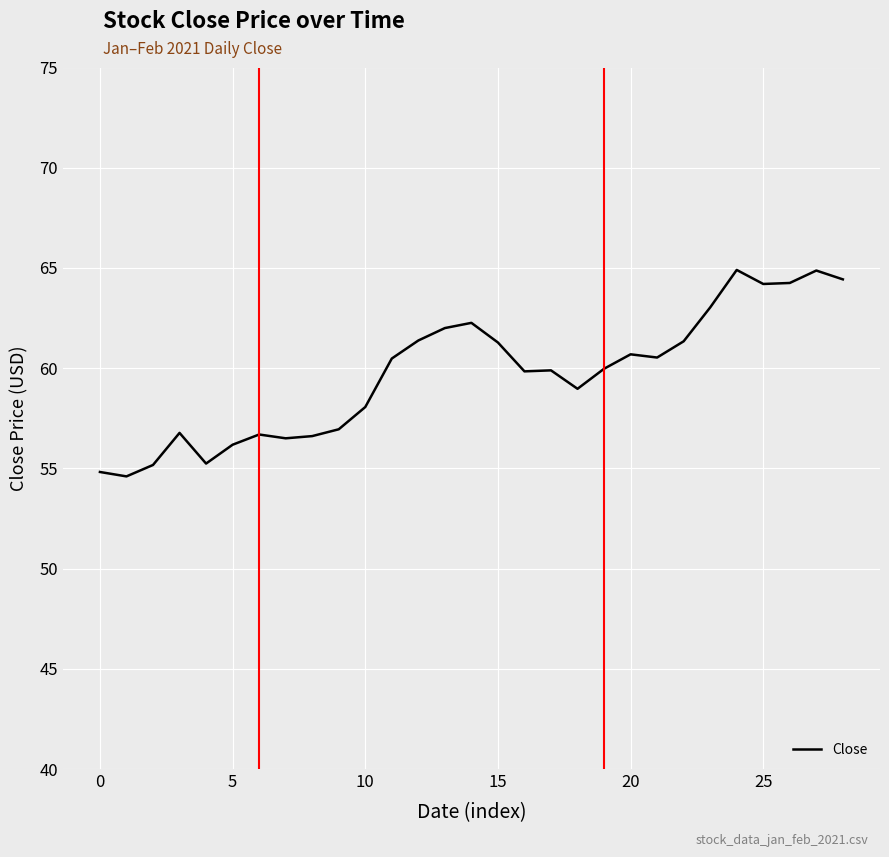

What is the smallest value displayed?

54.6